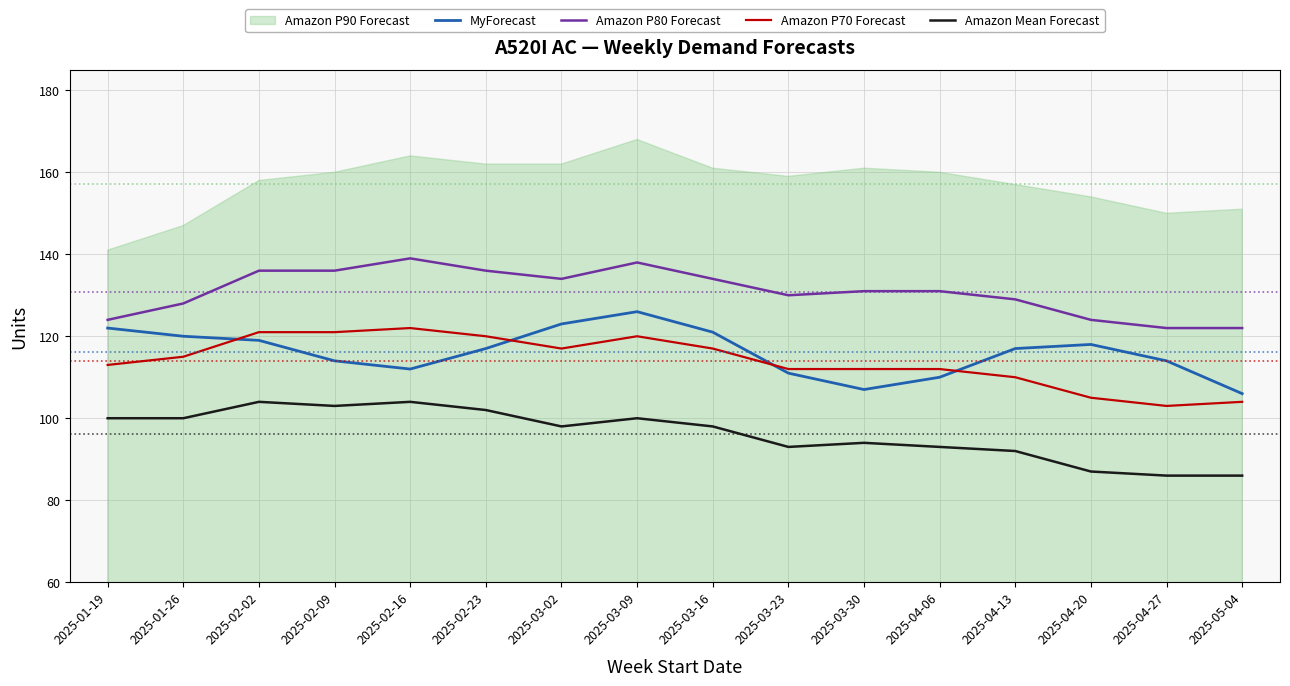

How many data points in MyForecast are less than 117?

7